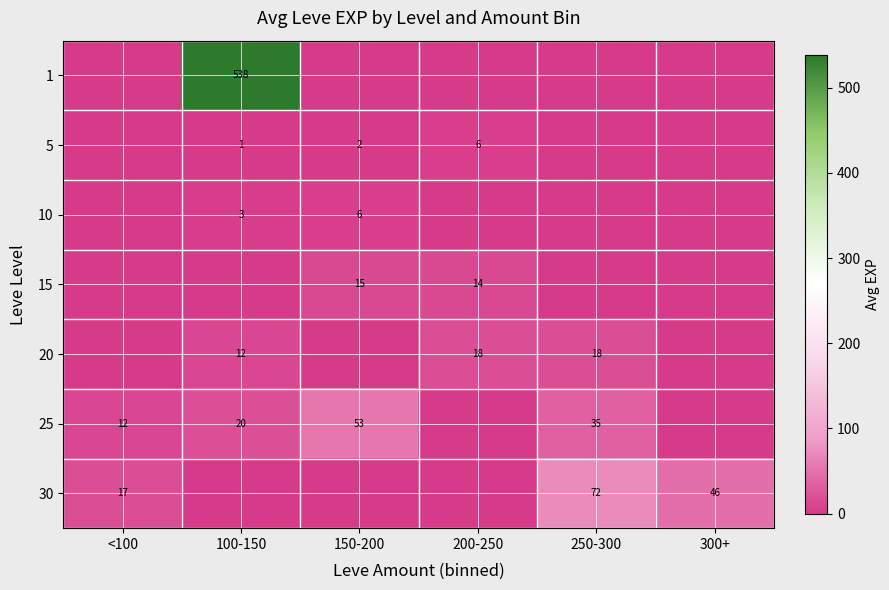

The value of 5 at 200-250 is 6. True or false?

True